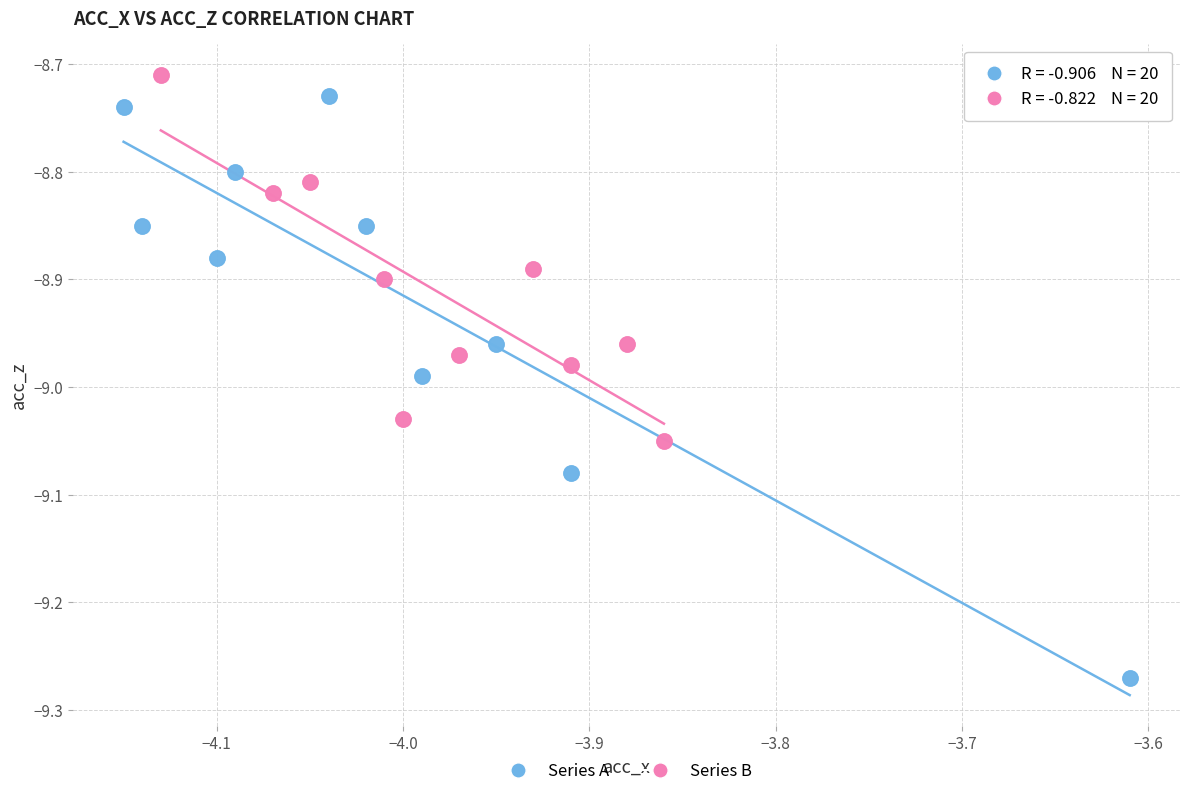

Which series has the largest Y range (max minus min)?

Series A